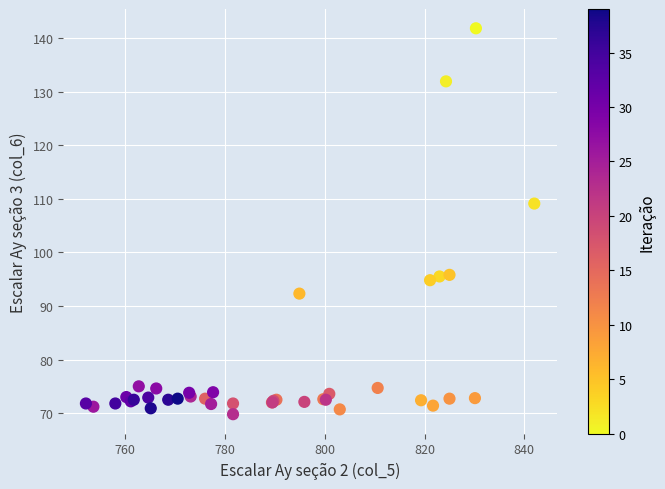

What Y value in the scatter plot is closest to 105?

109.1